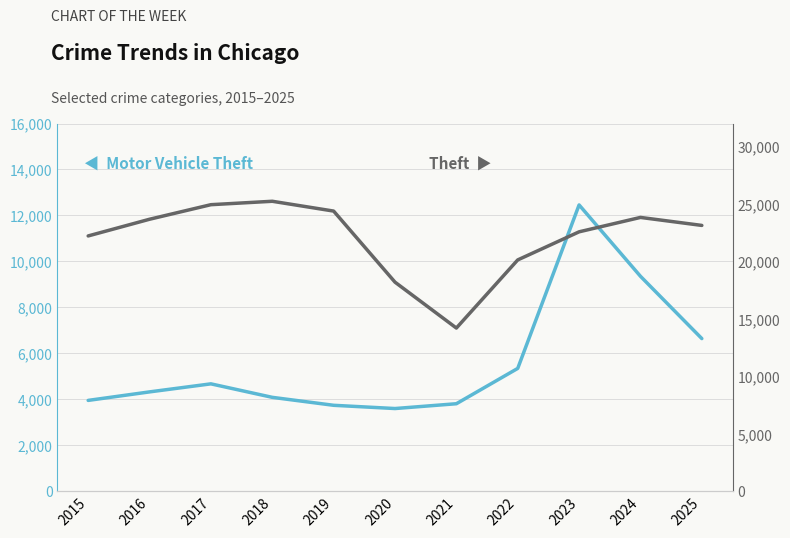

Rank the series by their maximum value, from highest to lowest.

Theft, Motor Vehicle Theft